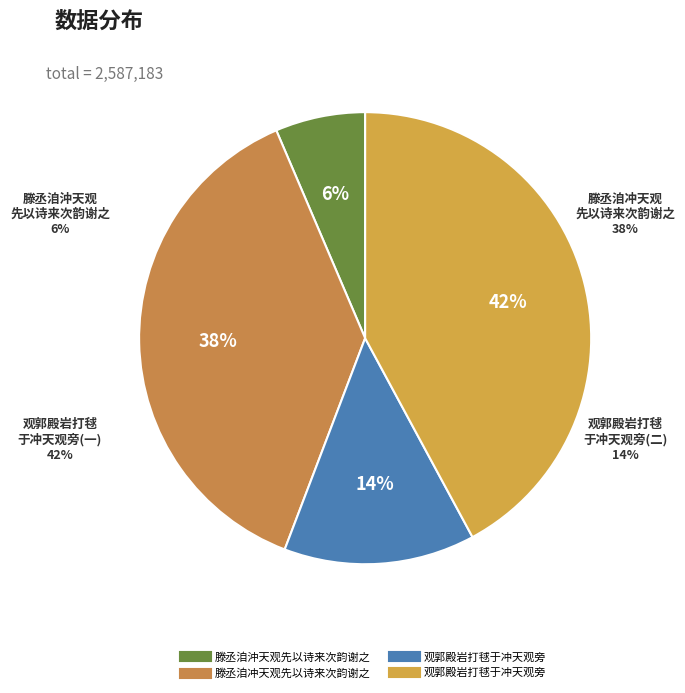

Does 滕丞洎沖天观先以诗来次韵谢之 account for over 50% of the chart?

No